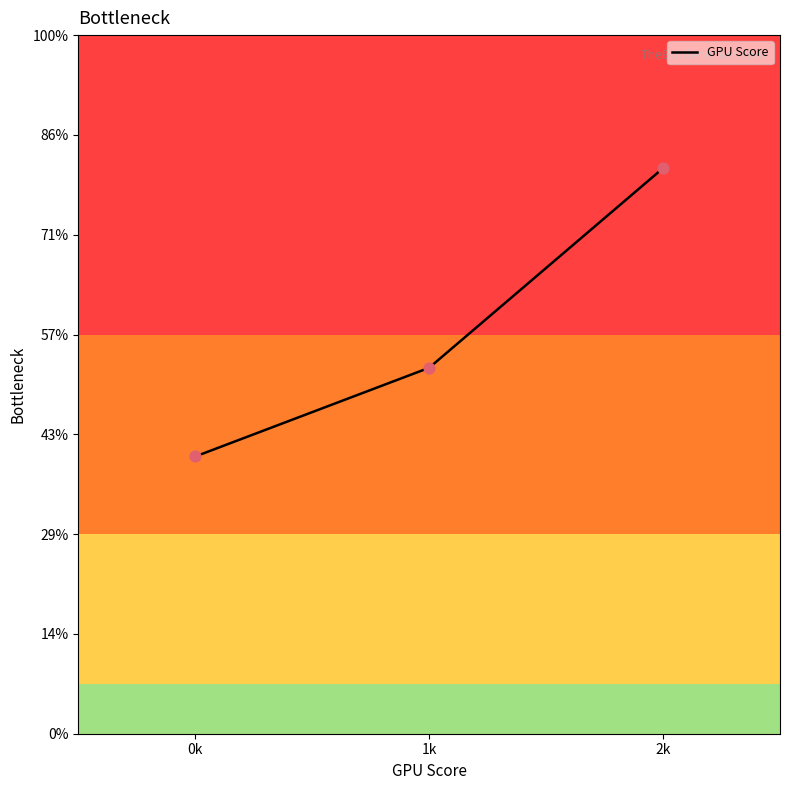

What is the ratio of the value at 2k to the value at 1k?

1.5